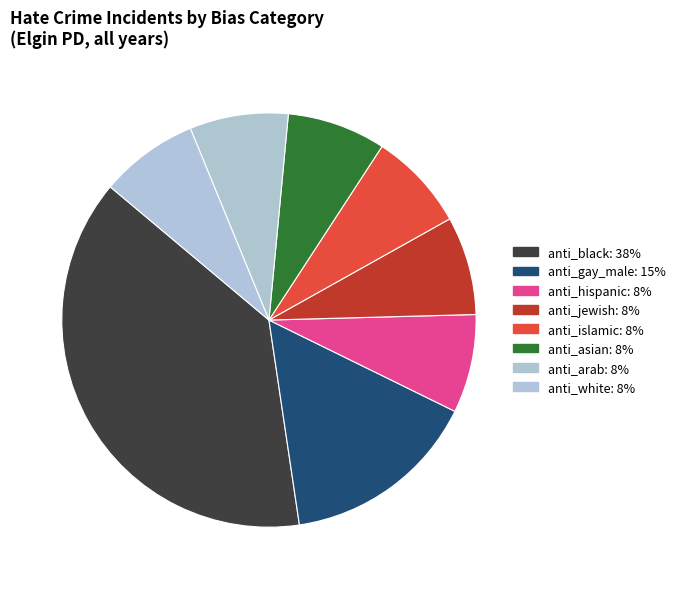

How many slices are in this pie chart?

8